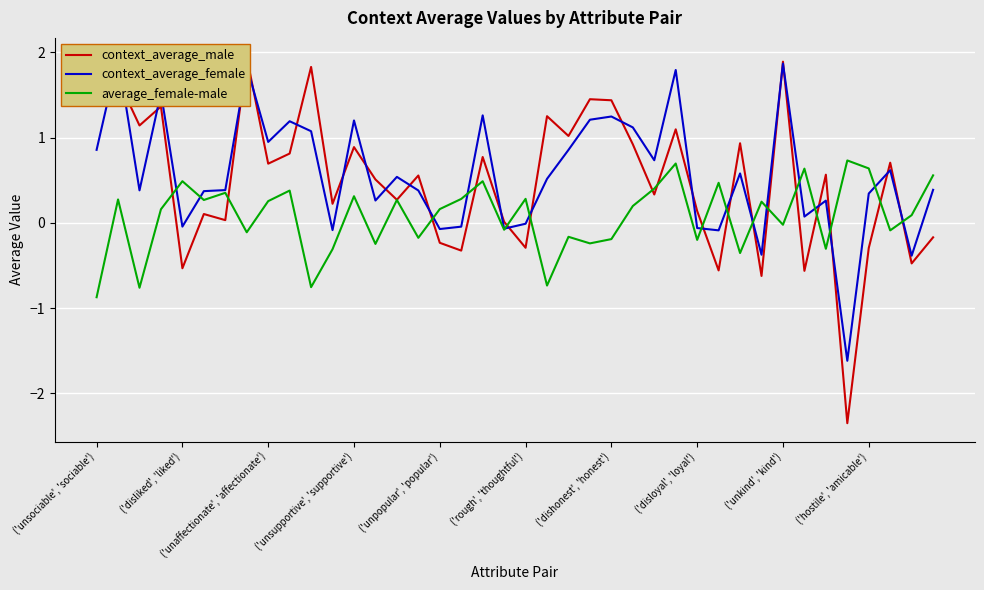

How many data points in context_average_male are above 0?

29